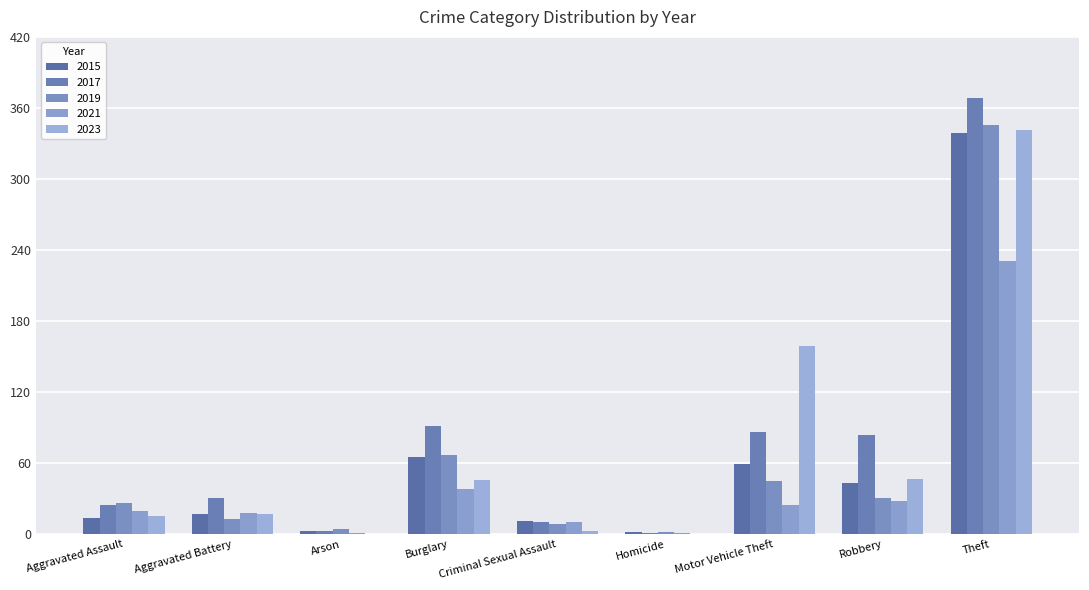

Are the bars grouped side by side (vs. stacked)?

Yes